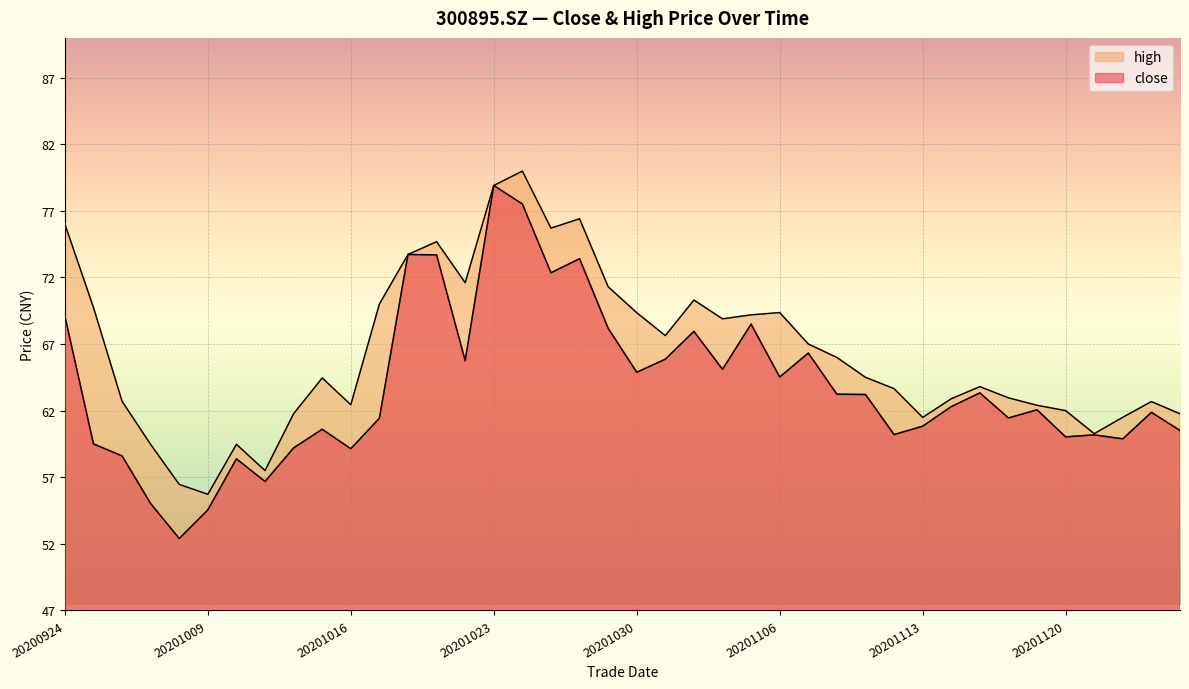

What is the total value across all series at 20201026?

157.5